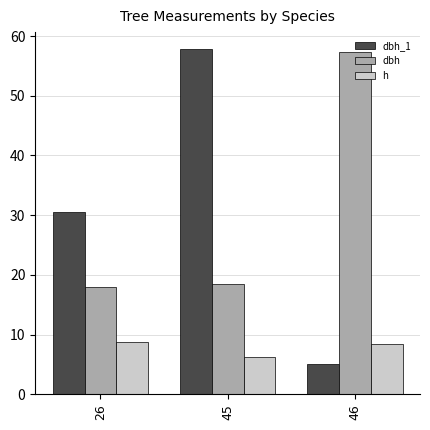

Is it true that dbh_1 equals 1.0 at 46?

False